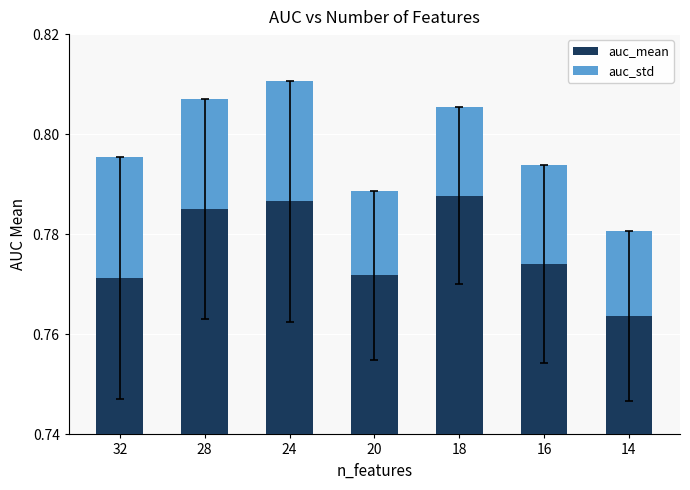

Reading left to right, list all the values displayed in this chart.

auc_mean: 0.8	0.8	0.8	0.8	0.8	0.8	0.8
auc_std: 0.0	0.0	0.0	0.0	0.0	0.0	0.0